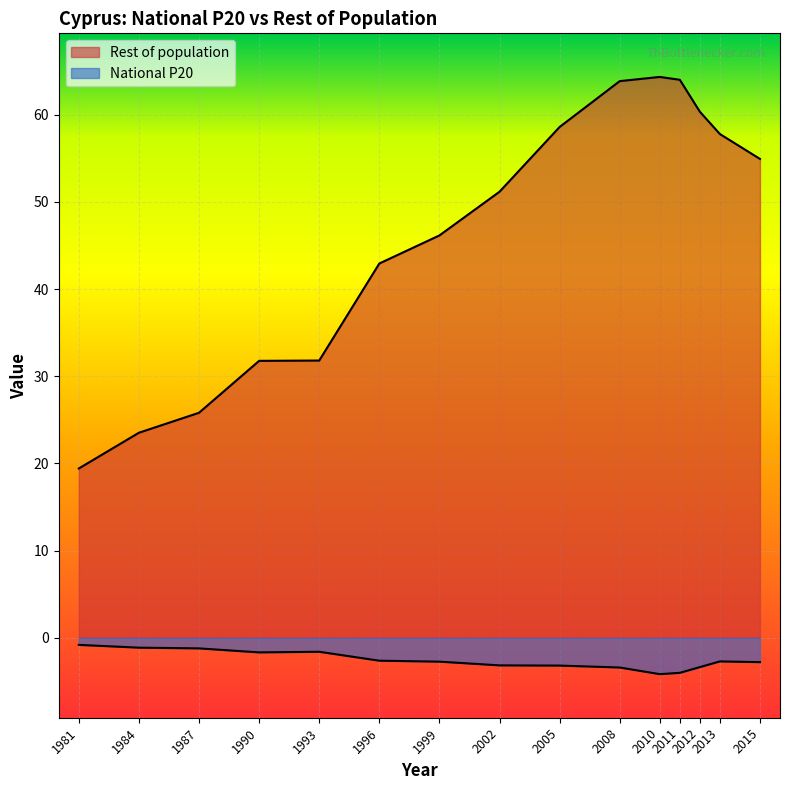

Which label corresponds to the smallest value in the chart?

2010